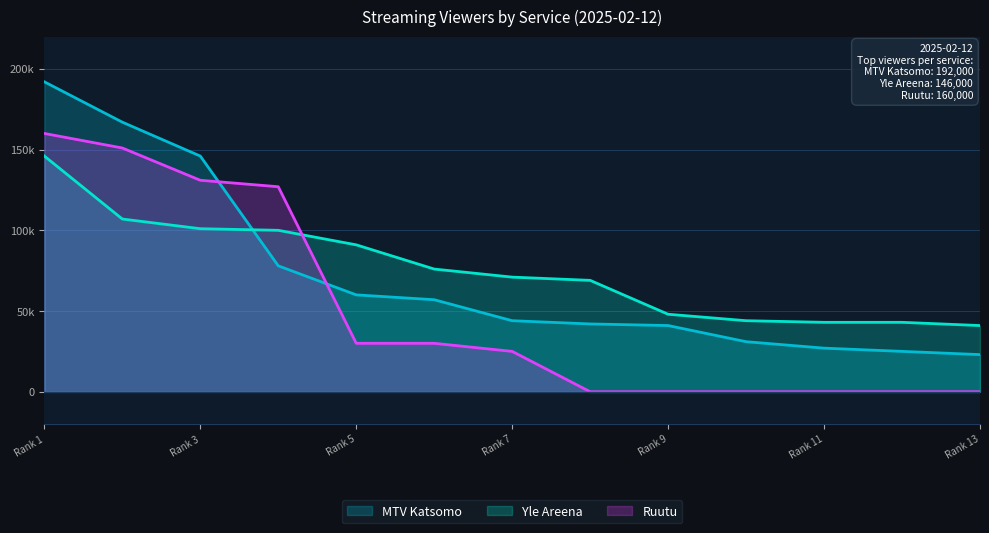

What is the sum of all Yle Areena values?

980000